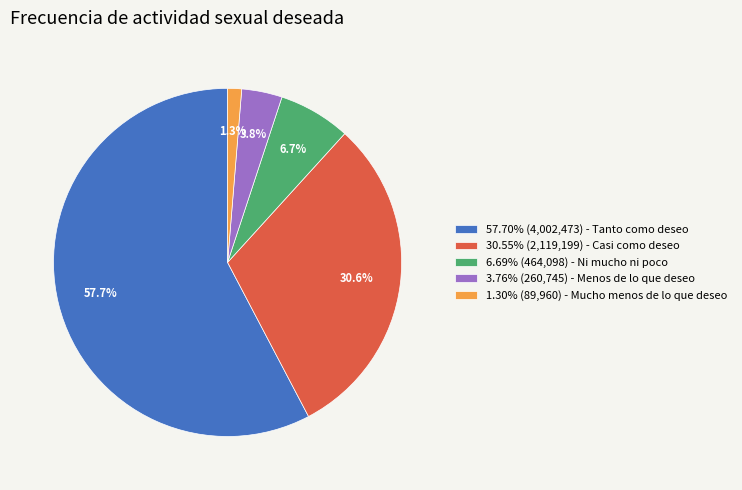

What portion of the pie excludes 1.30% (89,960) - Mucho menos de lo que deseo?

98.7%